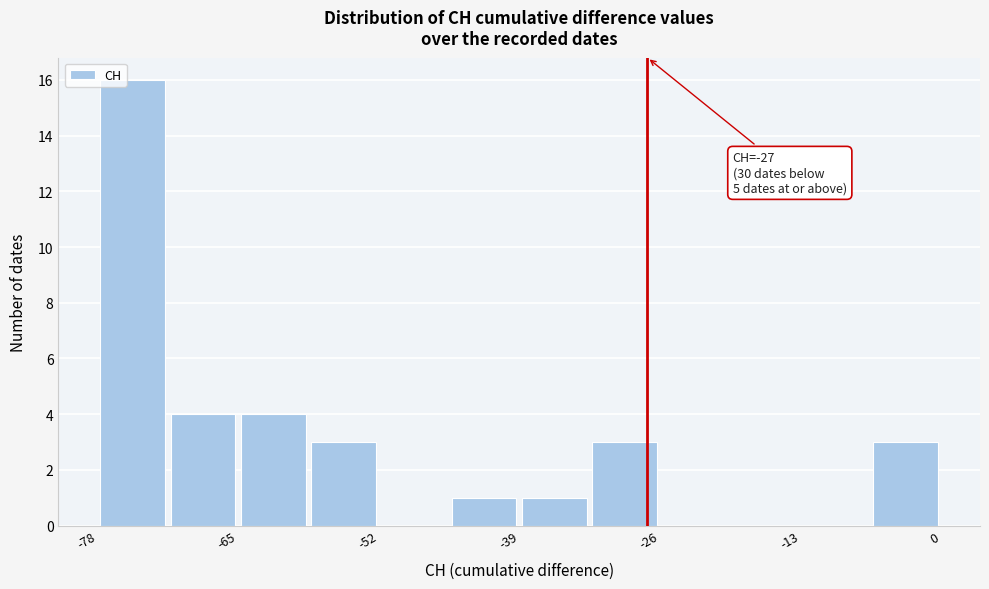

Read against the x-axis, roughly where is the centre of the tallest bar?

-76